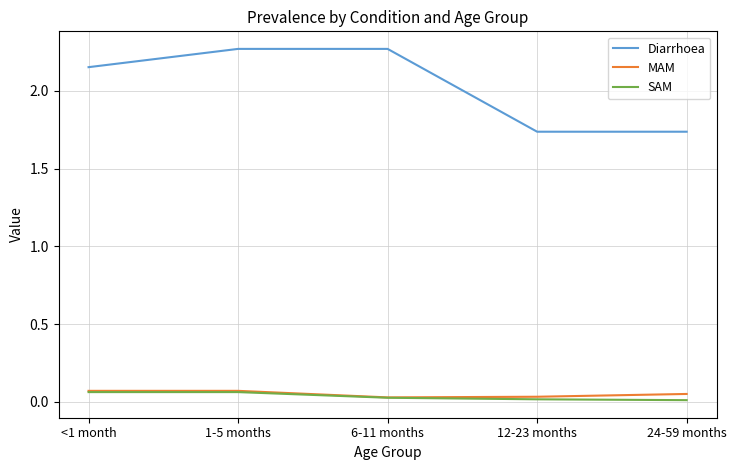

True or false: Diarrhoea and MAM cross at least once.

False